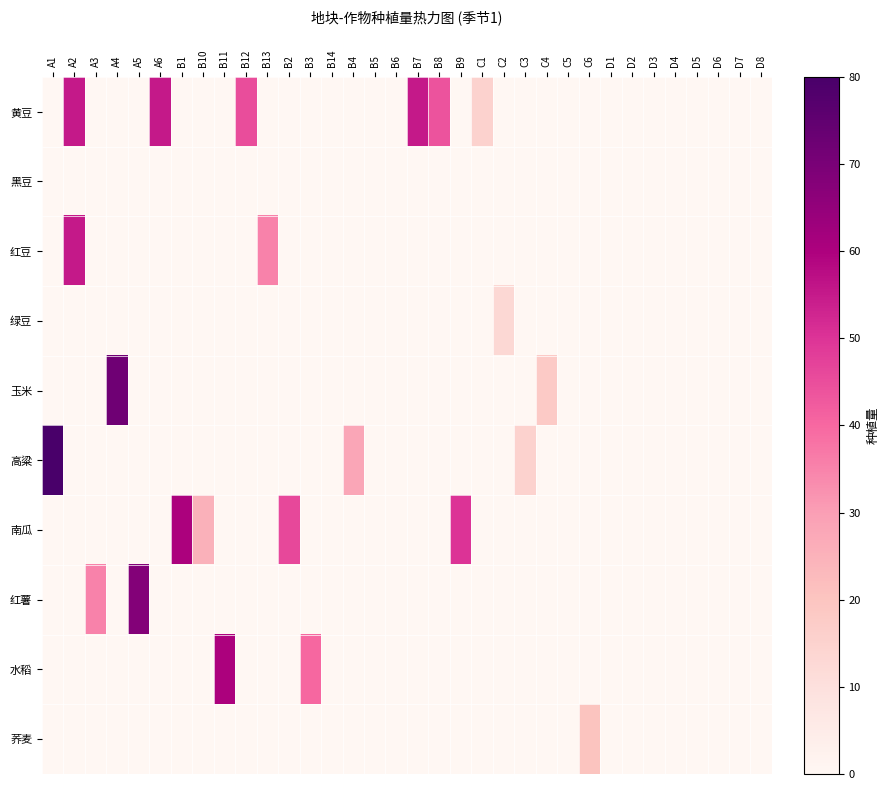

How many categories are shown in the chart?

34